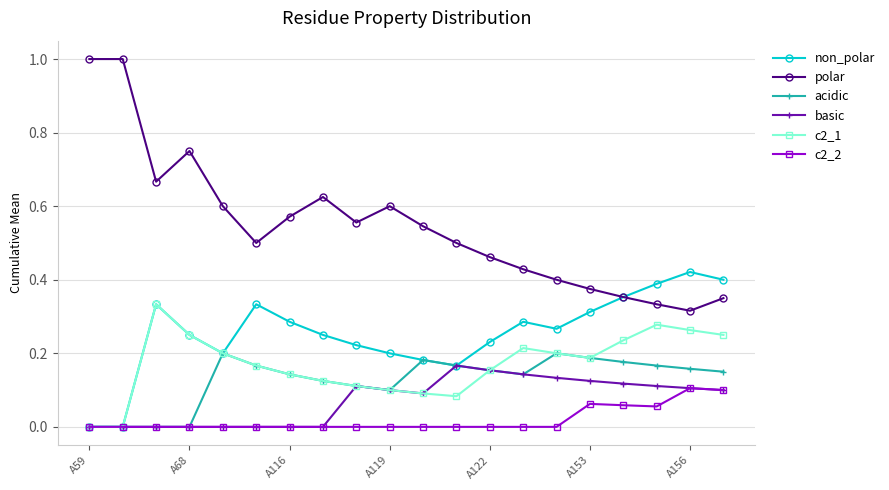

True or false: c2_2 and polar intersect in this chart.

False